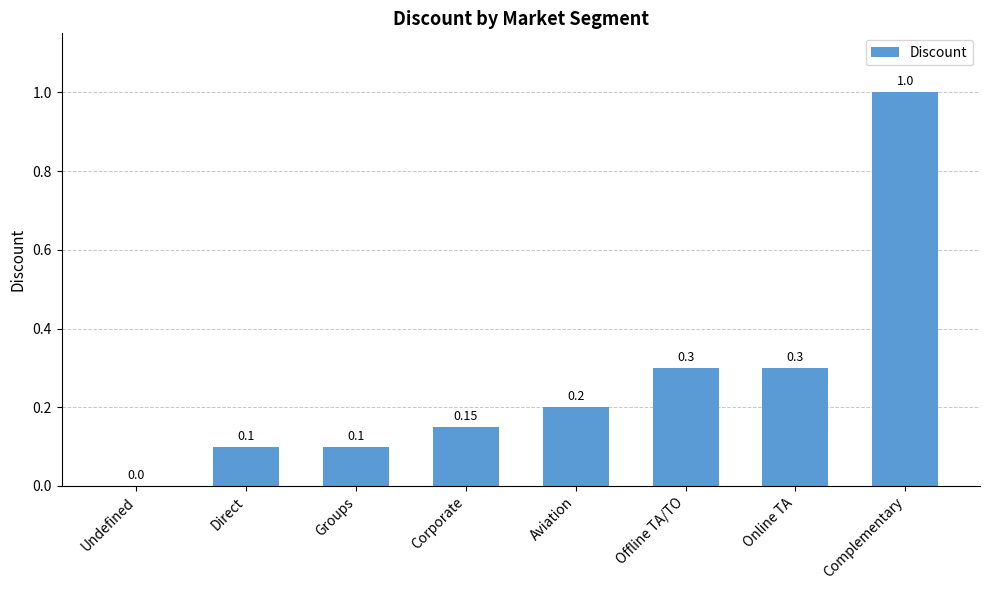

Is it true that the value at Undefined is 0.0?

True